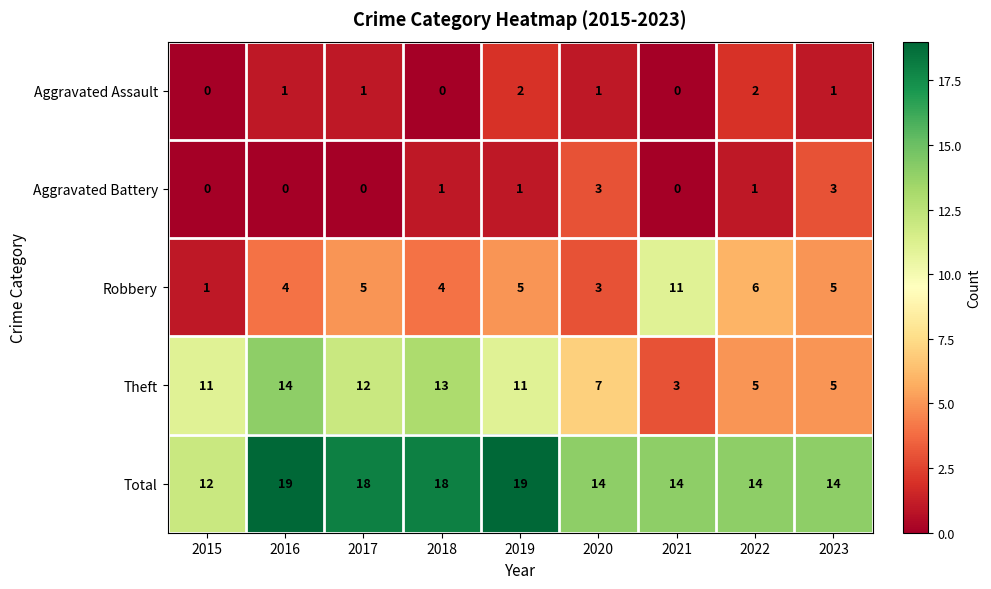

What is the approximate value of Theft at 2019?

11